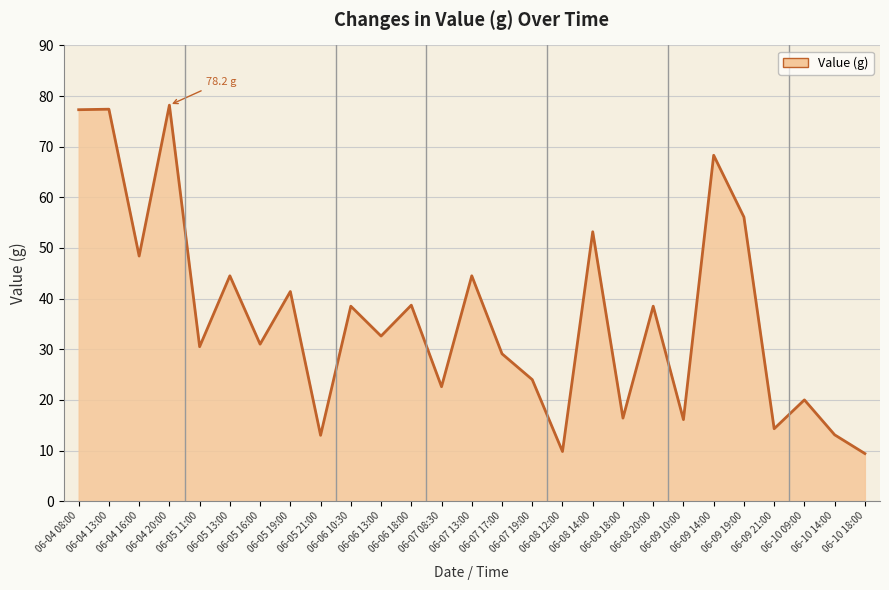

What is the difference between the maximum and minimum values?

68.8